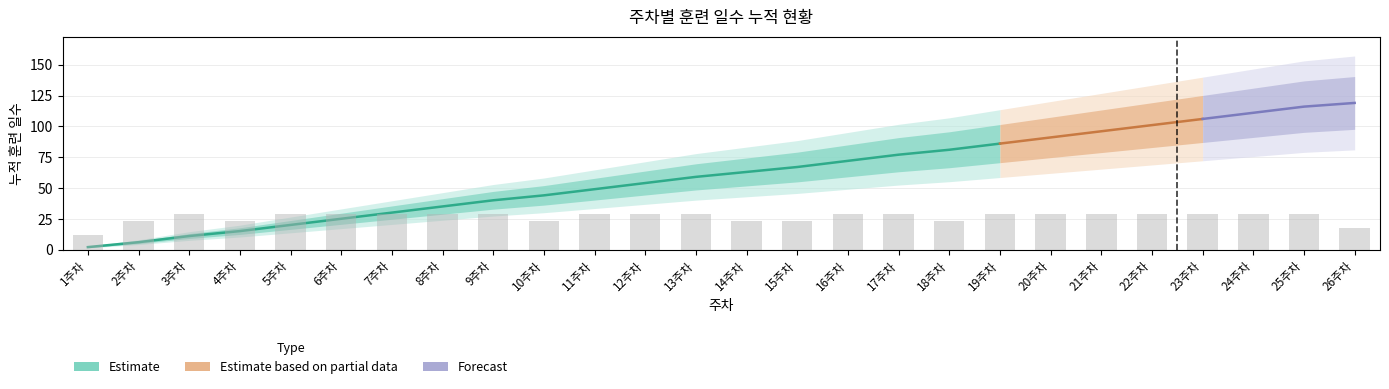

What is the smallest value displayed?

2